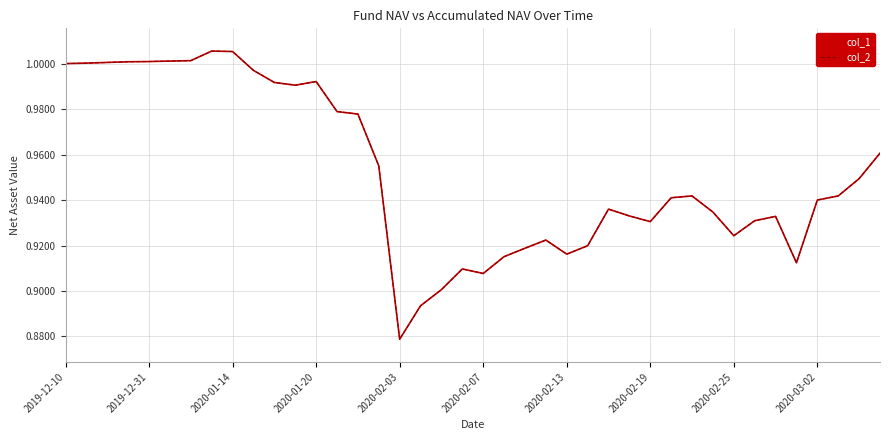

Does the chart display data point markers on the line(s)?

No